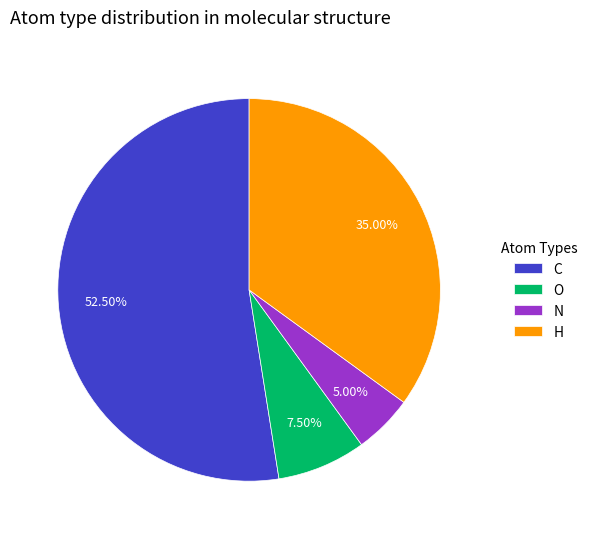

Rank the categories by value from lowest to highest.

N, O, H, C